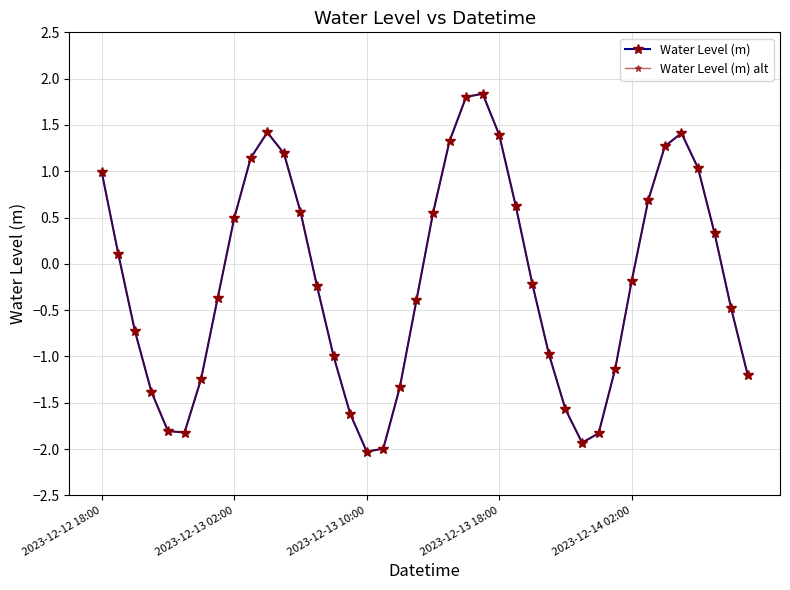

True or false: Water Level (m) alt and Water Level (m) intersect in this chart.

False